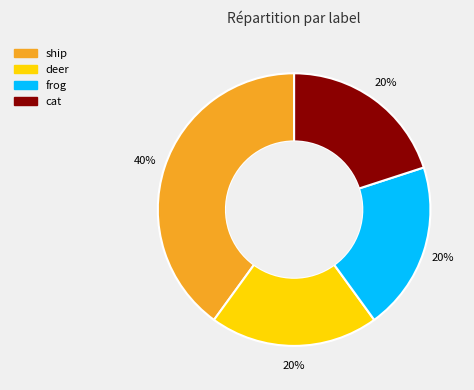

Is there a majority slice in this chart?

No